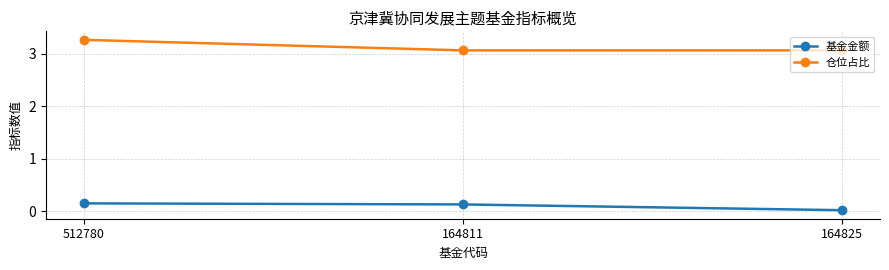

Which series changed the most between 512780 and 164825?

仓位占比